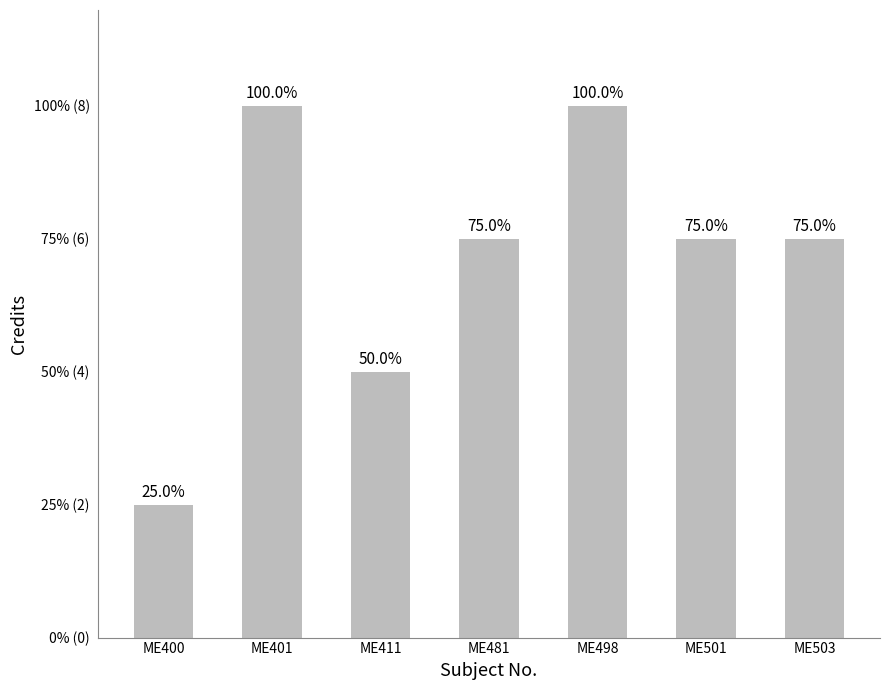

Does the chart contain any negative values?

No